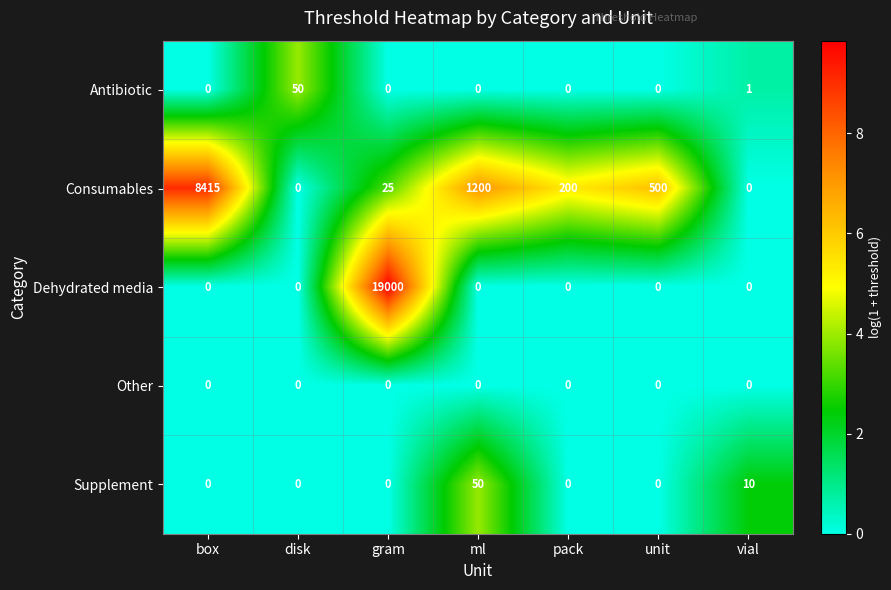

What is the greatest value displayed?

19000